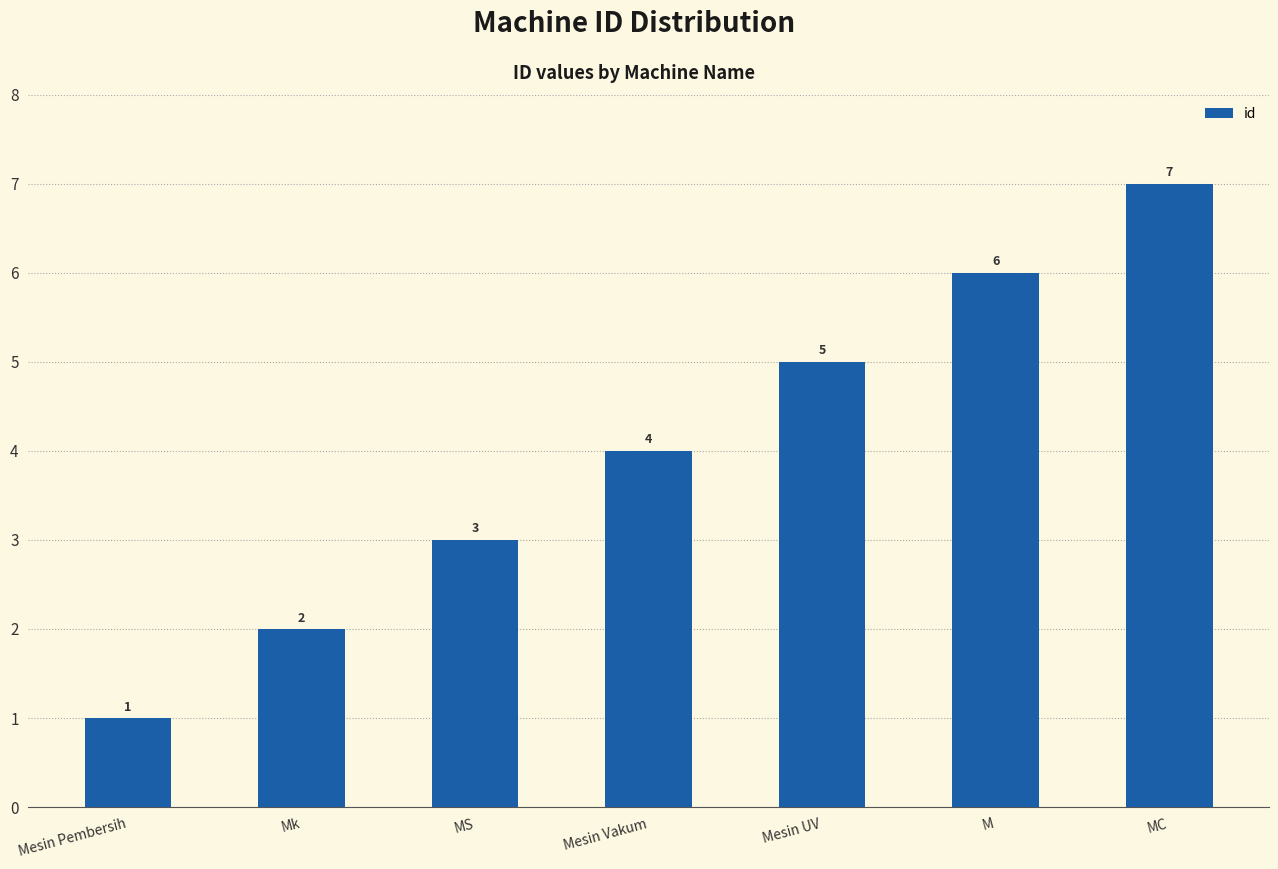

How many values are between 2 and 6?

5